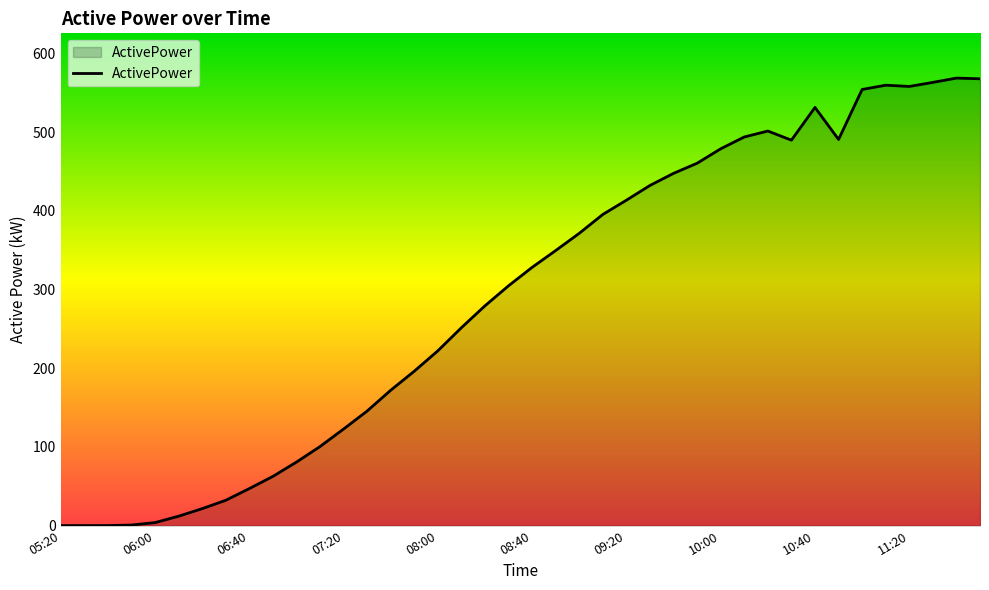

What is the difference between the maximum and minimum values?

568.9